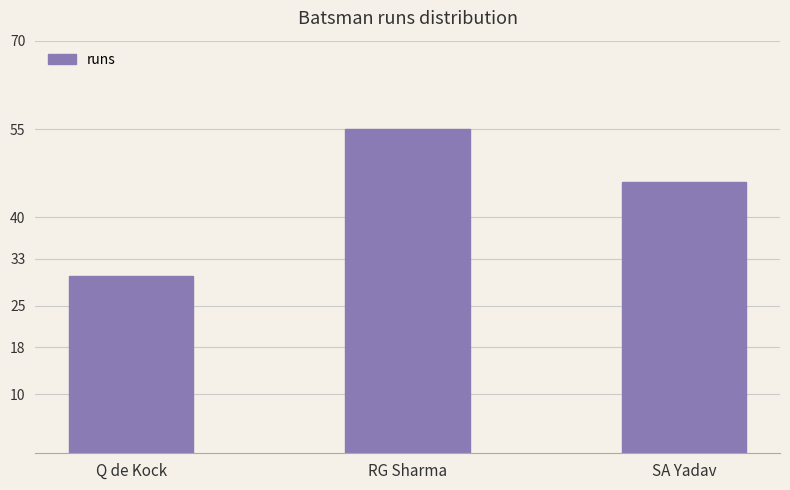

Where does the data first go above 46?

RG Sharma